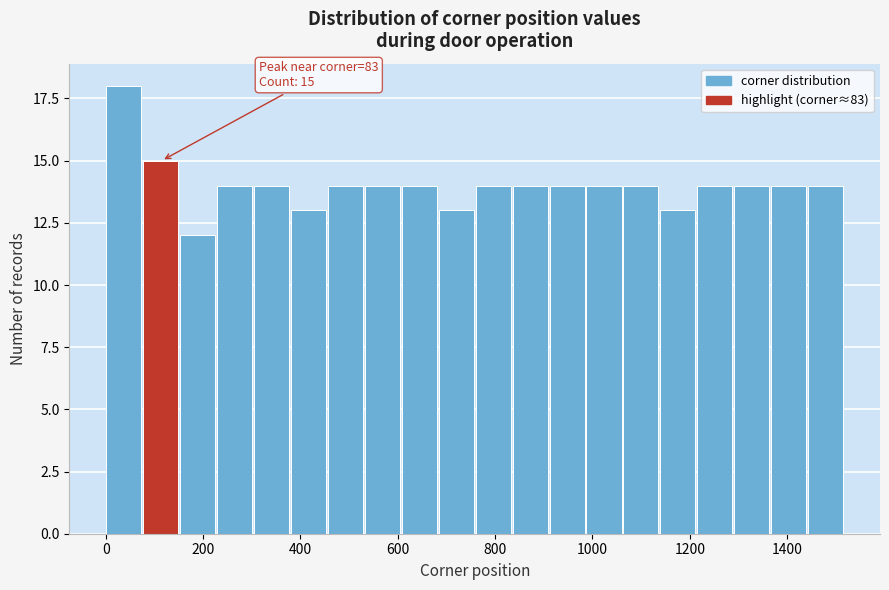

Read against the x-axis, roughly where is the centre of the tallest bar?

40